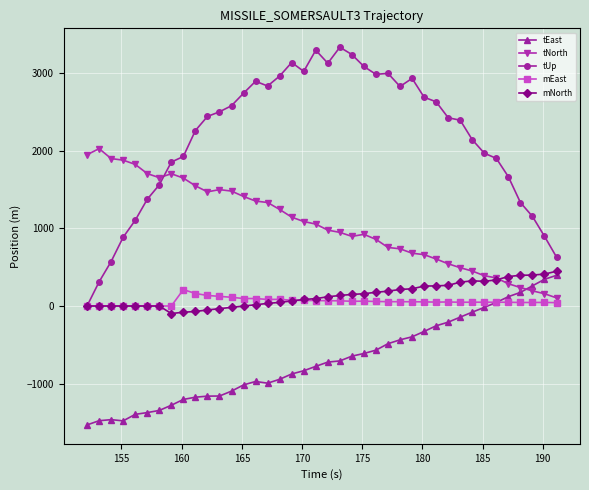

What is the minimum value shown in the chart?

-1531.4